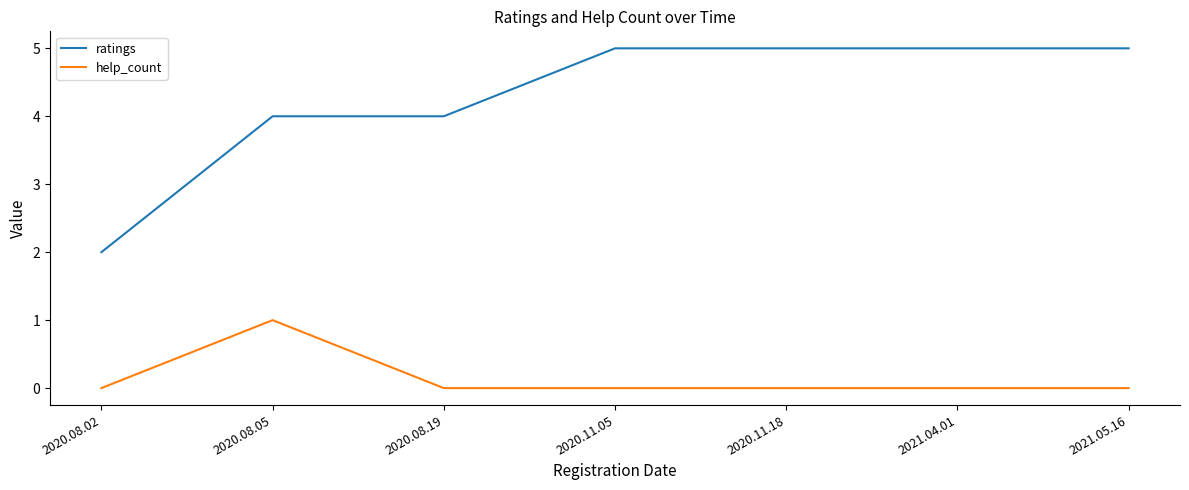

Is it true that ratings equals 1 at 2021.04.01?

False